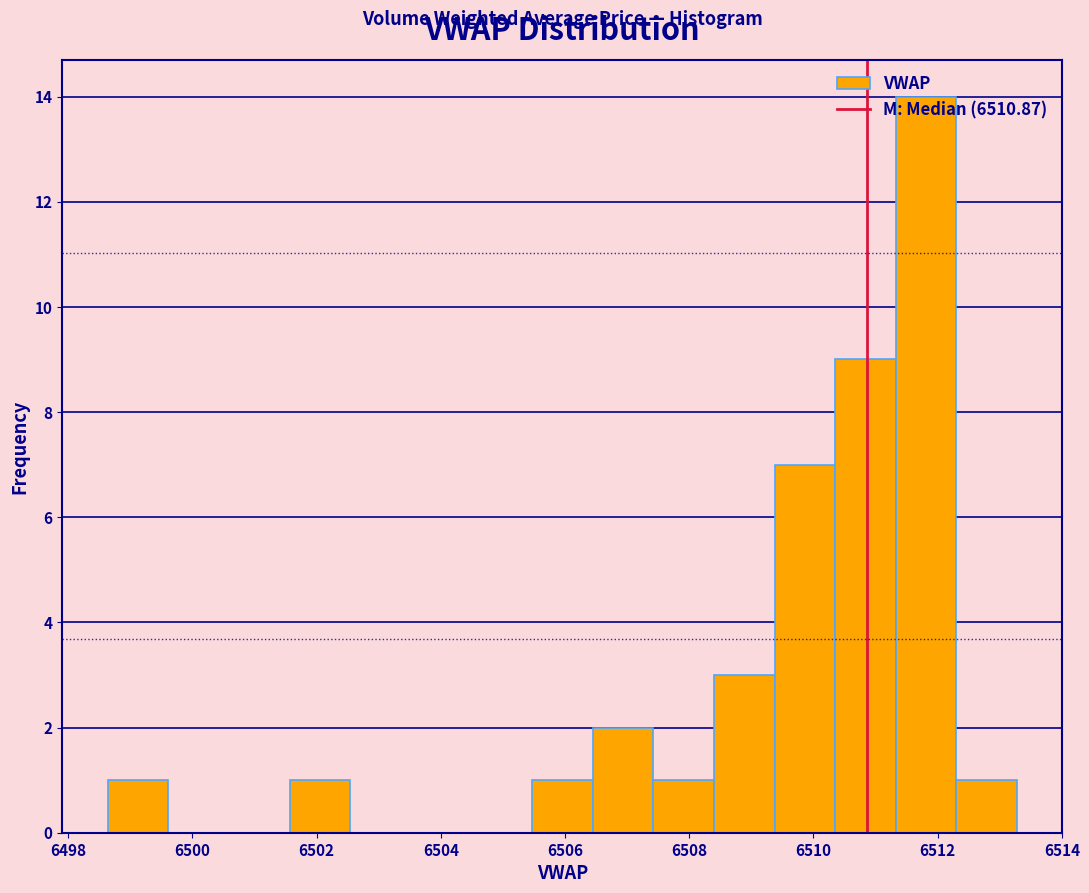

Reading left to right, transcribe this chart: for each bar, give the range it covers on the x-axis and its height. Neither the bar edges nor the heights are printed on the chart, so give them approximately, as read against the axes.

6498.6 to 6499.6: 1
6499.6 to 6500.6: 0
6500.6 to 6501.6: 0
6501.6 to 6502.6: 1
6502.6 to 6503.6: 0
6503.6 to 6504.4: 0
6504.4 to 6505.4: 0
6505.4 to 6506.4: 1
6506.4 to 6507.4: 2
6507.4 to 6508.4: 1
6508.4 to 6509.4: 3
6509.4 to 6510.4: 7
6510.4 to 6511.4: 9
6511.4 to 6512.4: 14
6512.4 to 6513.2: 1